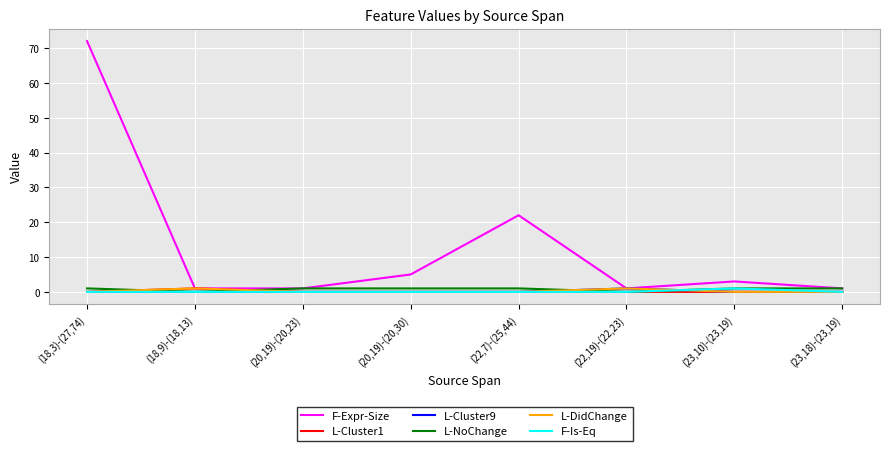

Reading left to right, list all the values displayed in this chart.

F-Expr-Size: (18,3)-(27,74)=72	(18,9)-(18,13)=1	(20,19)-(20,23)=1	(20,19)-(20,30)=5	(22,7)-(25,44)=22	(22,19)-(22,23)=1	(23,10)-(23,19)=3	(23,18)-(23,19)=1
L-Cluster1: (18,3)-(27,74)=0	(18,9)-(18,13)=1	(20,19)-(20,23)=0	(20,19)-(20,30)=0	(22,7)-(25,44)=0	(22,19)-(22,23)=0	(23,10)-(23,19)=0	(23,18)-(23,19)=0
L-Cluster9: (18,3)-(27,74)=0	(18,9)-(18,13)=0	(20,19)-(20,23)=0	(20,19)-(20,30)=0	(22,7)-(25,44)=0	(22,19)-(22,23)=1	(23,10)-(23,19)=0	(23,18)-(23,19)=0
L-NoChange: (18,3)-(27,74)=1	(18,9)-(18,13)=0	(20,19)-(20,23)=1	(20,19)-(20,30)=1	(22,7)-(25,44)=1	(22,19)-(22,23)=0	(23,10)-(23,19)=1	(23,18)-(23,19)=1
L-DidChange: (18,3)-(27,74)=0	(18,9)-(18,13)=1	(20,19)-(20,23)=0	(20,19)-(20,30)=0	(22,7)-(25,44)=0	(22,19)-(22,23)=1	(23,10)-(23,19)=0	(23,18)-(23,19)=0
F-Is-Eq: (18,3)-(27,74)=0	(18,9)-(18,13)=0	(20,19)-(20,23)=0	(20,19)-(20,30)=0	(22,7)-(25,44)=0	(22,19)-(22,23)=0	(23,10)-(23,19)=1	(23,18)-(23,19)=0